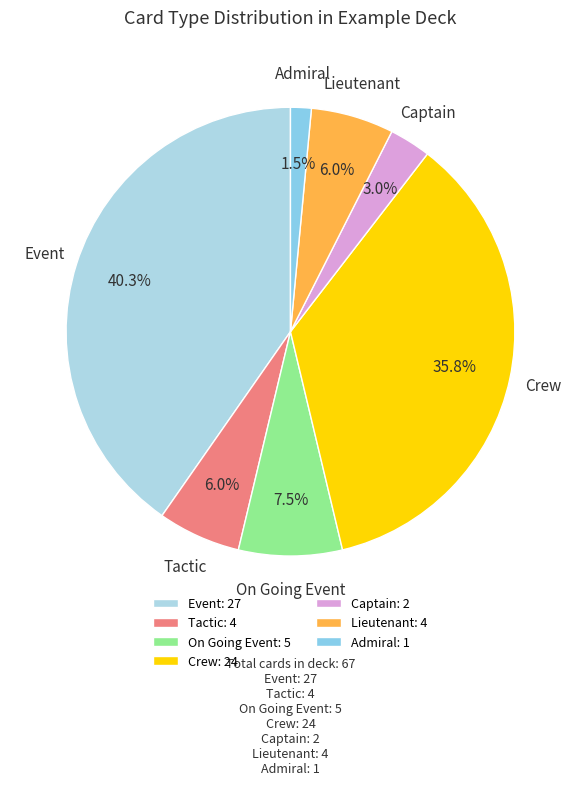

Which slice is the largest?

Event